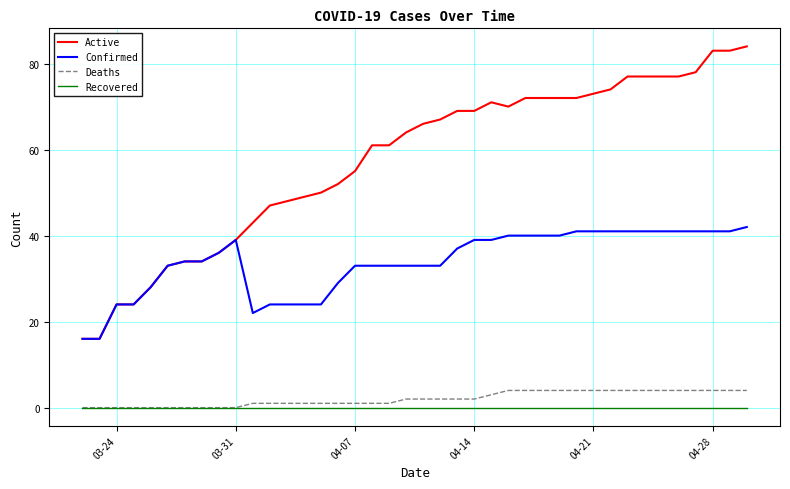

True or false: Recovered and Confirmed cross at least once.

False